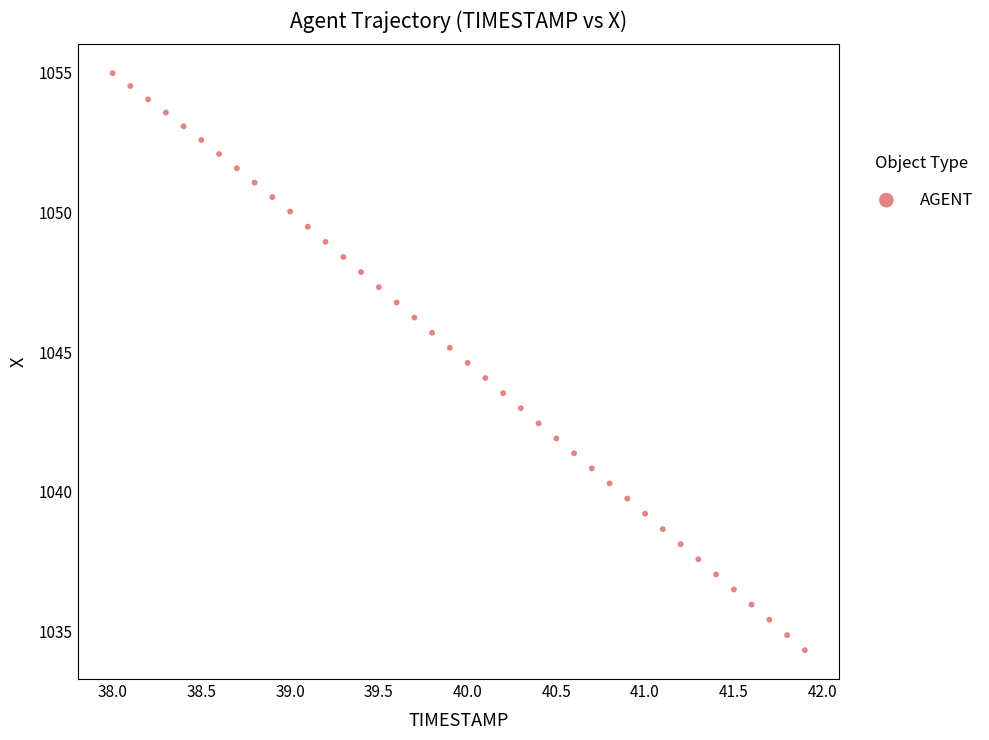

What is the range of X values (max minus min)?

3.9